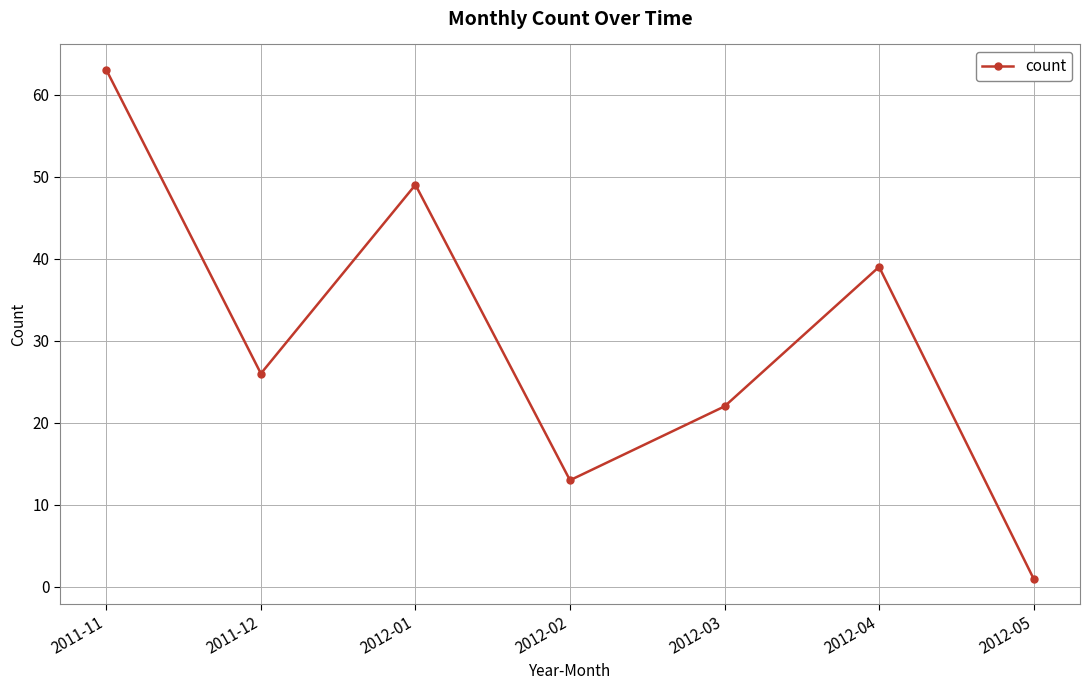

Where does the data first go above 26?

2011-11